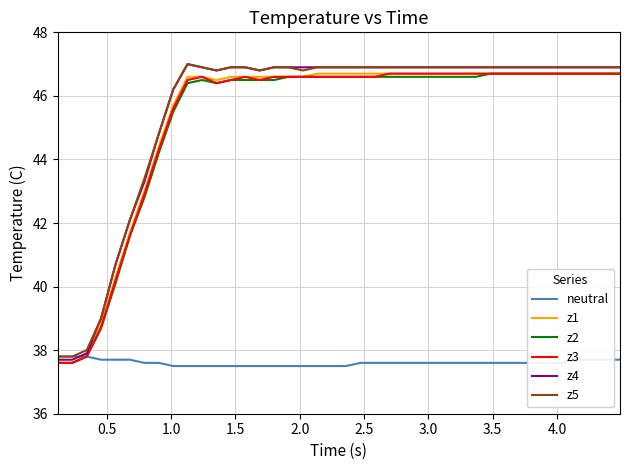

Which series has the largest range (max minus min)?

z4